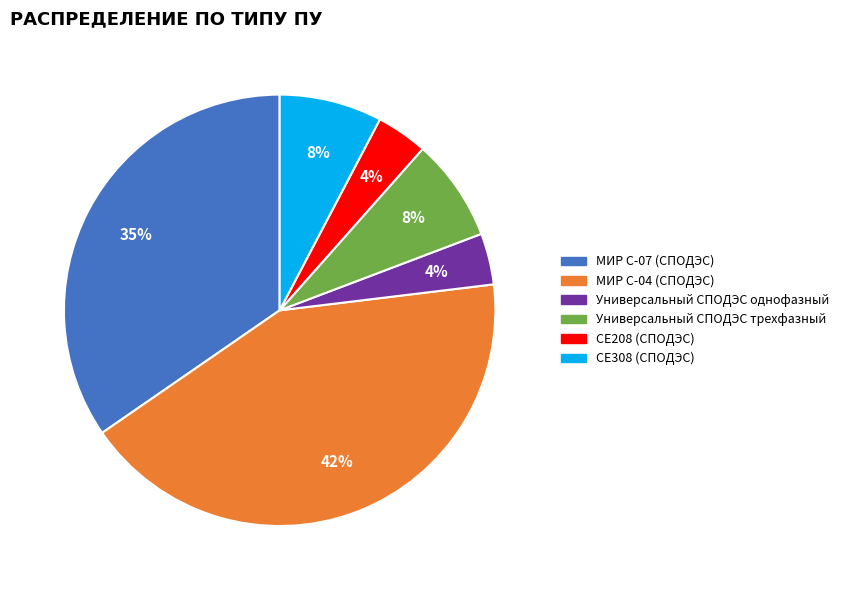

To the nearest percent, what portion does СЕ208 (СПОДЭС) represent?

4%